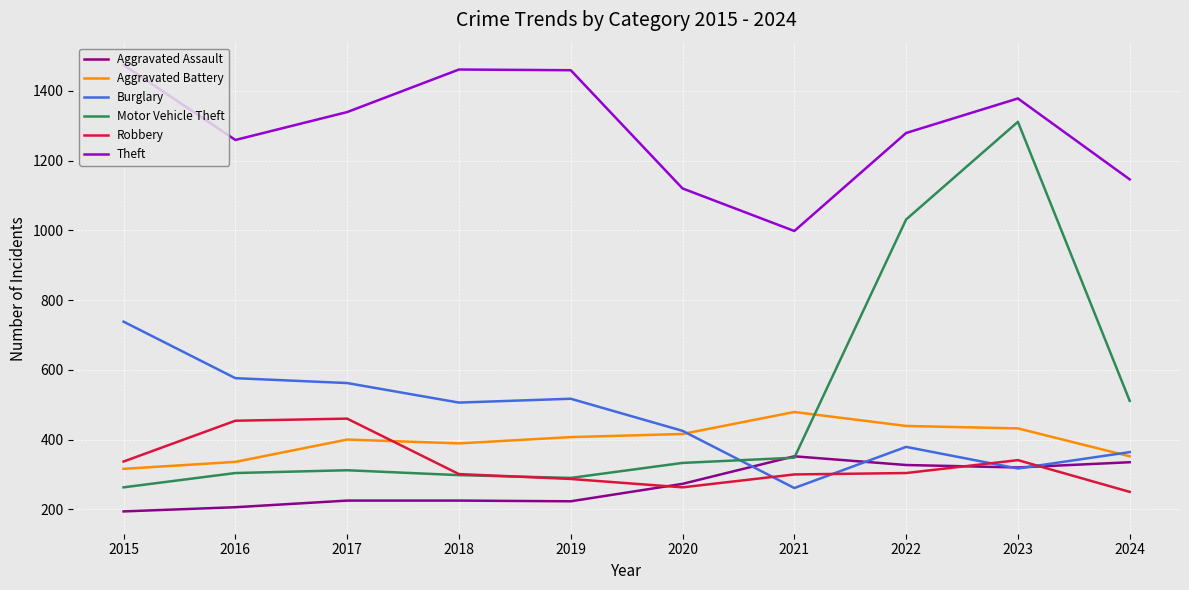

Is the value of Motor Vehicle Theft at 2015 greater than the value of Theft at 2017?

No